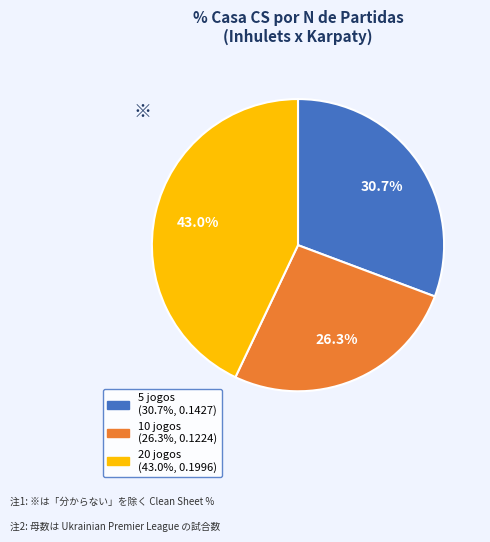

Rank the categories by value from lowest to highest.

10 jogos, 5 jogos, 20 jogos